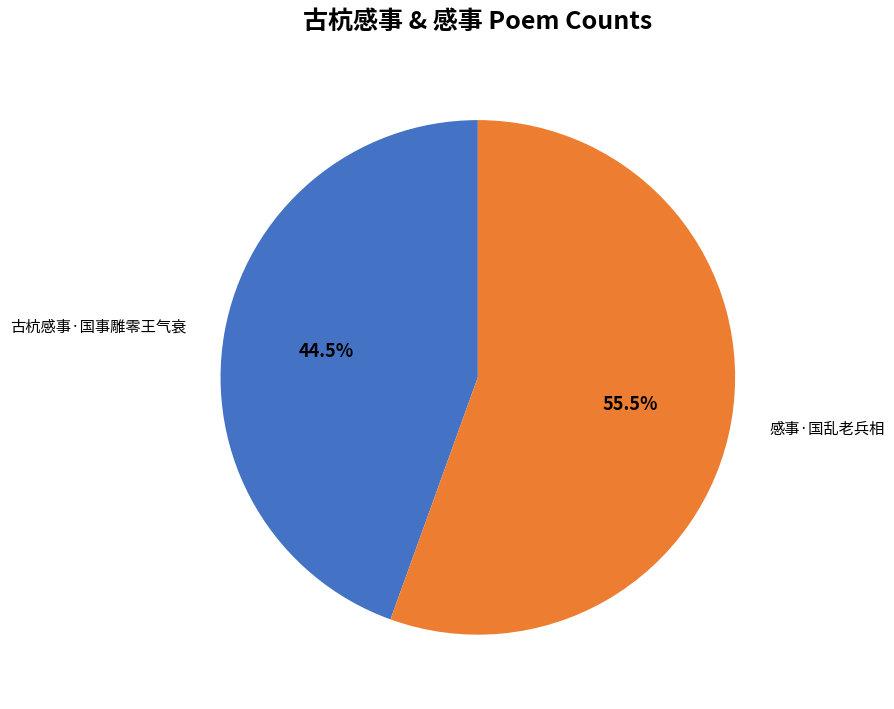

Which category has the smallest portion of the pie?

古杭感事·国事雕零王气衰